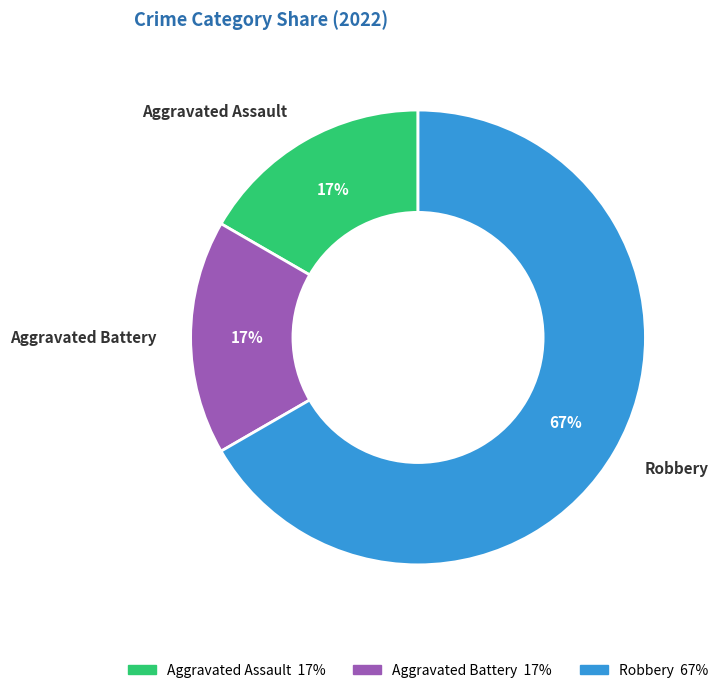

Which category has the biggest portion of the pie?

Robbery